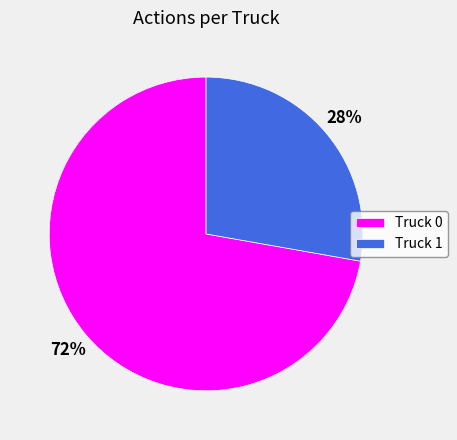

Which category has the smallest portion of the pie?

Truck 1